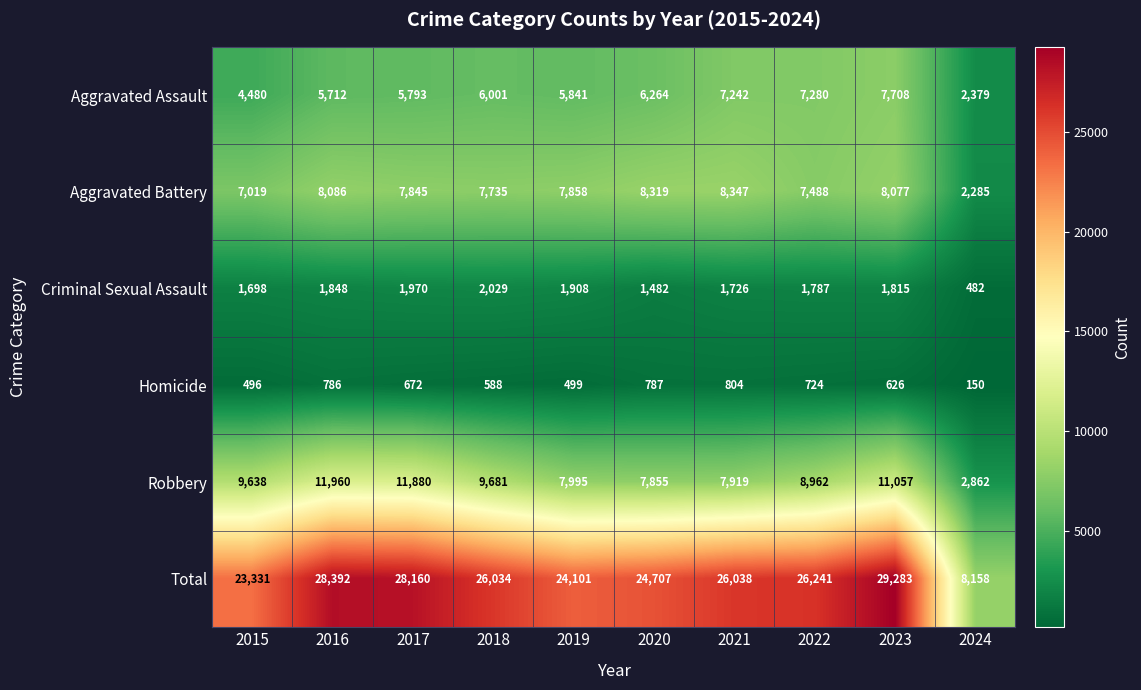

Rank the series by their maximum value, from lowest to highest.

Homicide, Criminal Sexual Assault, Aggravated Assault, Aggravated Battery, Robbery, Total